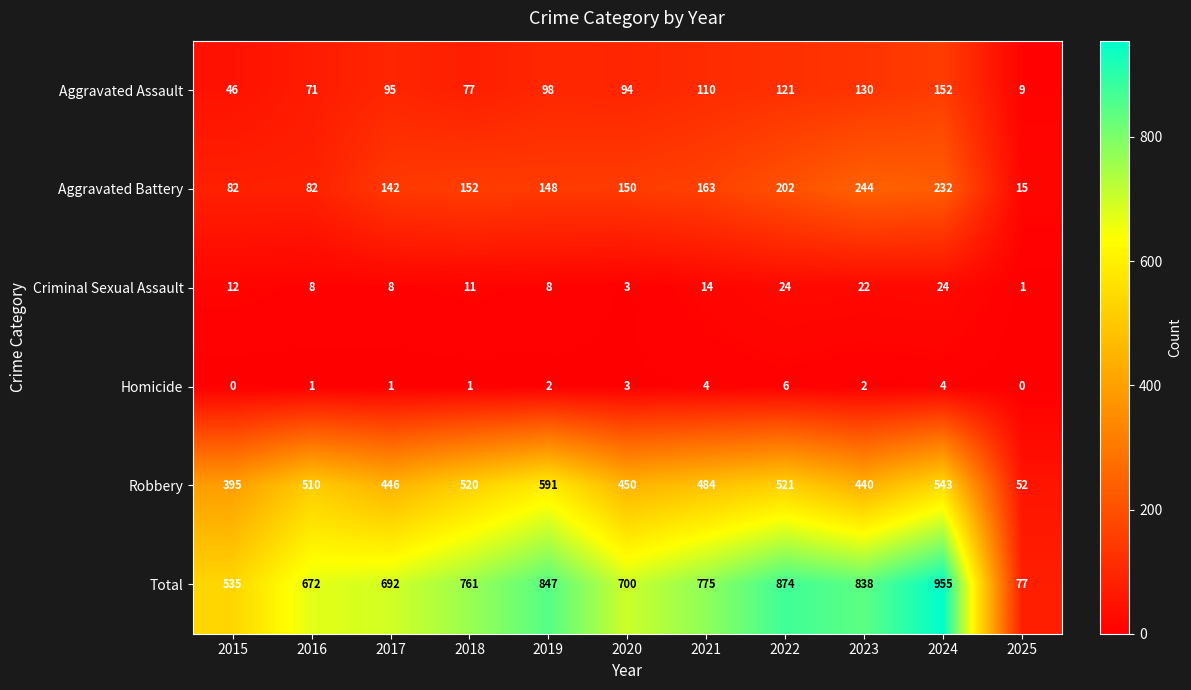

How many Aggravated Battery values are between 82 and 202?

8